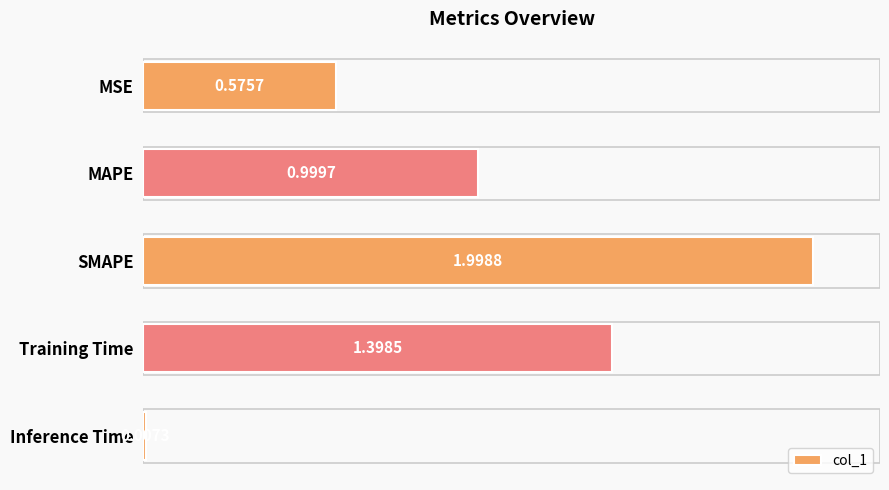

Which has a higher value, Inference Time or Training Time?

Training Time